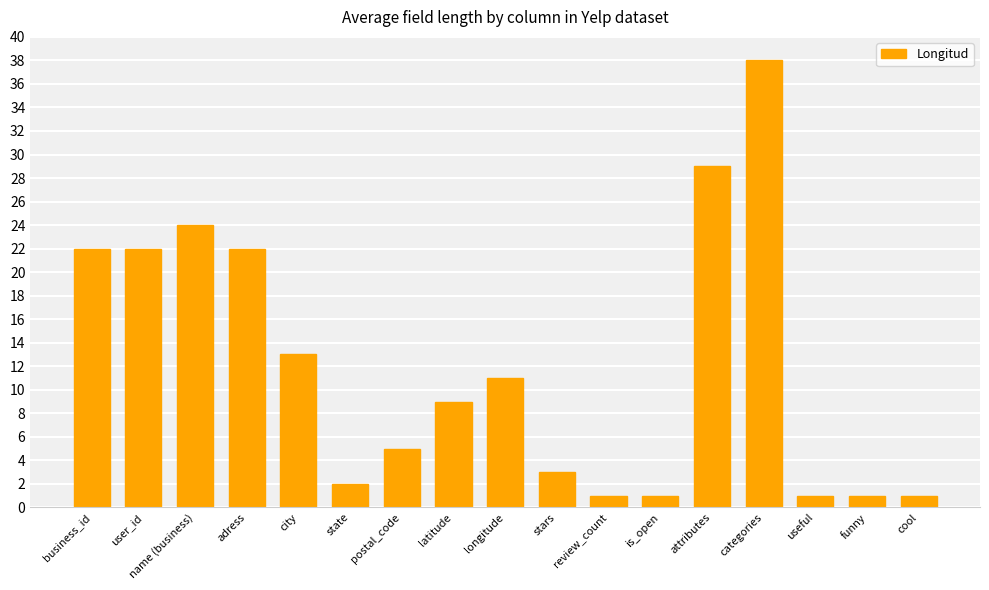

What is the change in value from user_id to is_open?

-21